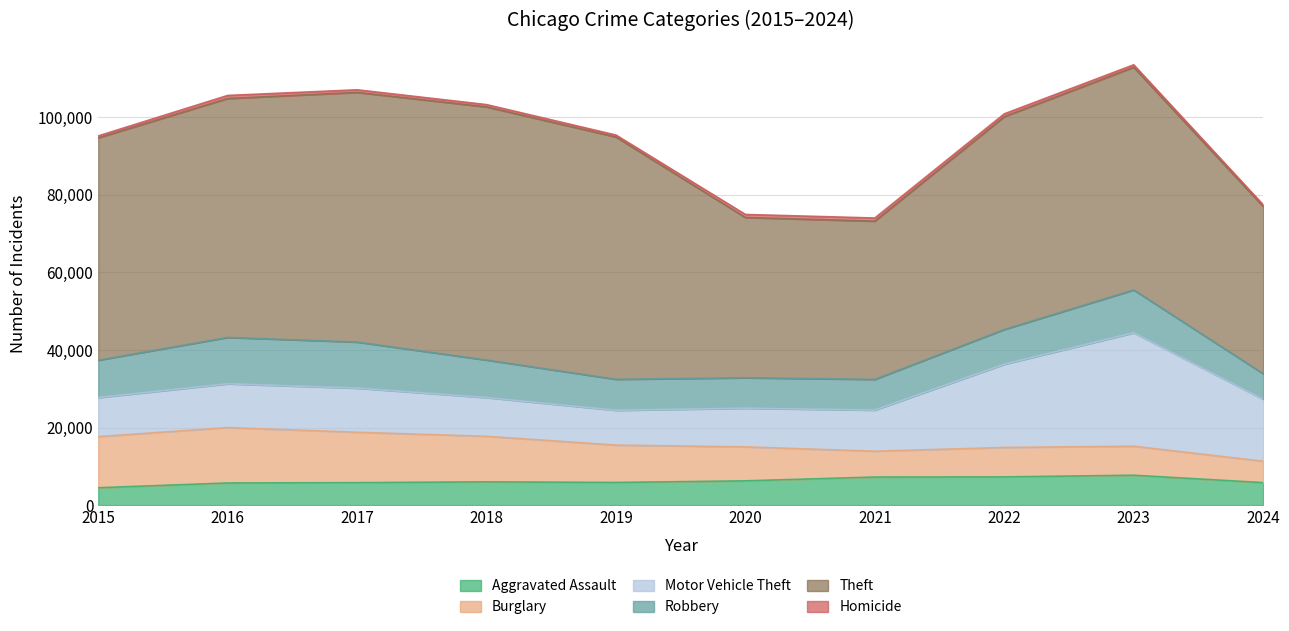

What are all the series names shown in the legend?

Aggravated Assault, Burglary, Motor Vehicle Theft, Robbery, Theft, Homicide